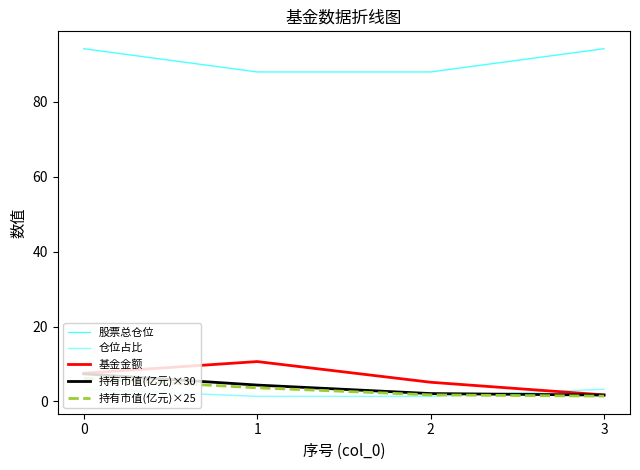

True or false: 持有市值(亿元)×25 has more than 2 interior local peaks.

False